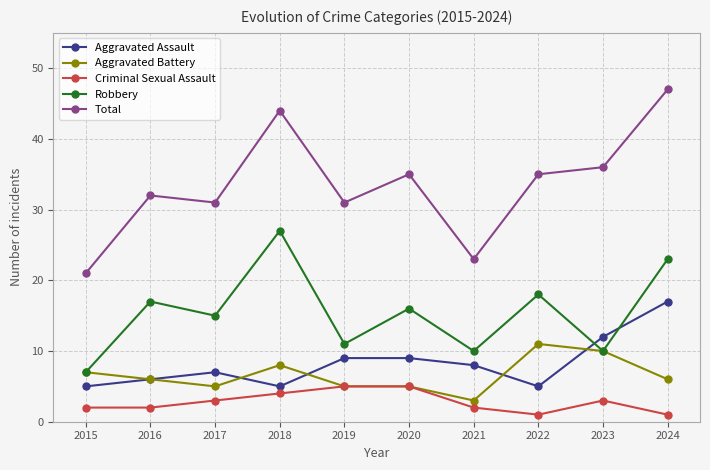

What is the spread (max minus min) of values at 2023?

33